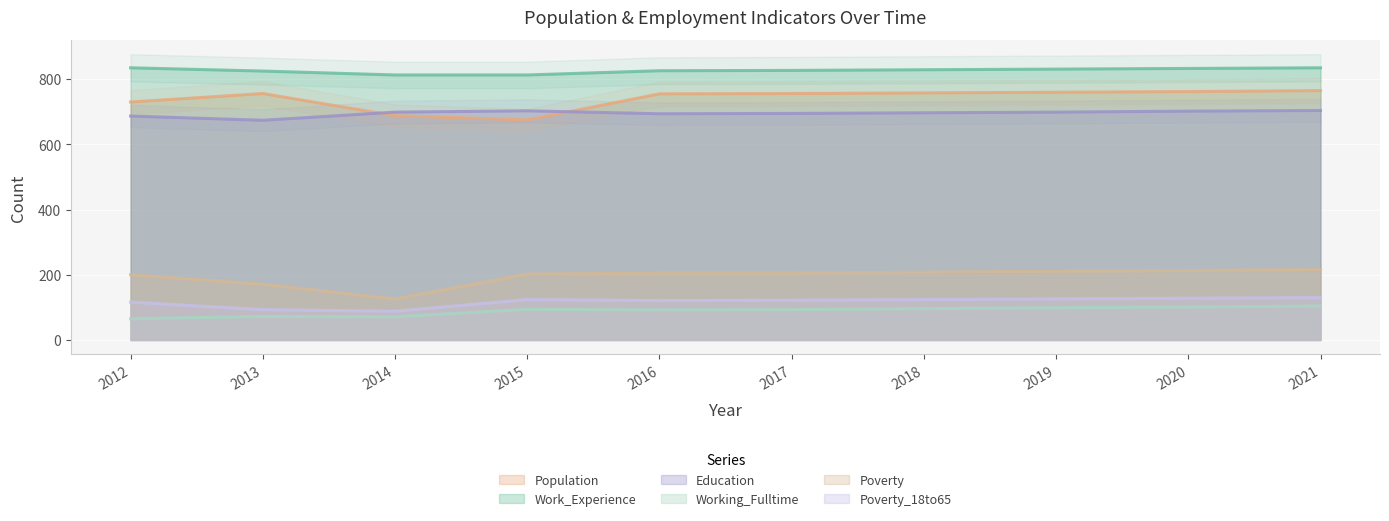

Is it true that Poverty_18to65 equals 130 at 2021?

True